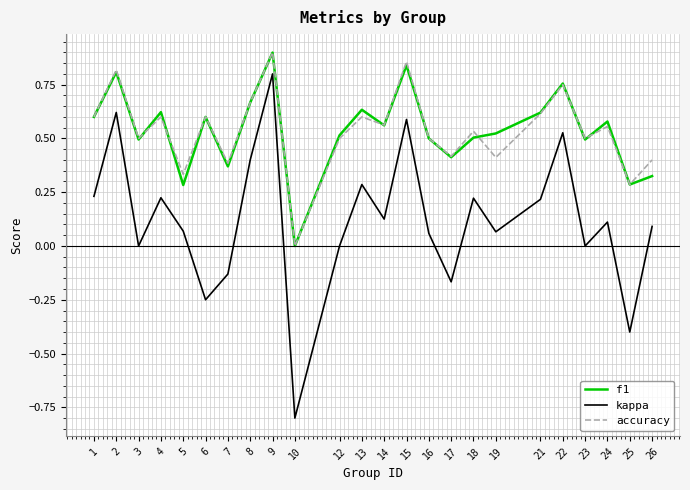

Which category has the lowest value in the f1 series?

10